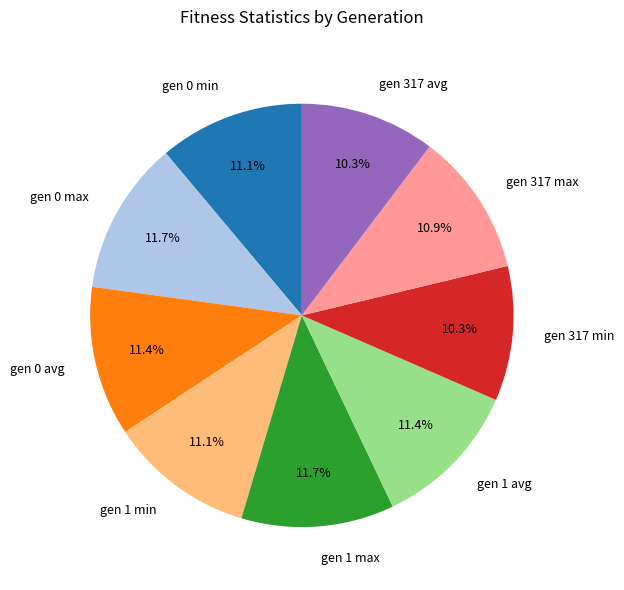

Does any single category account for the majority?

No